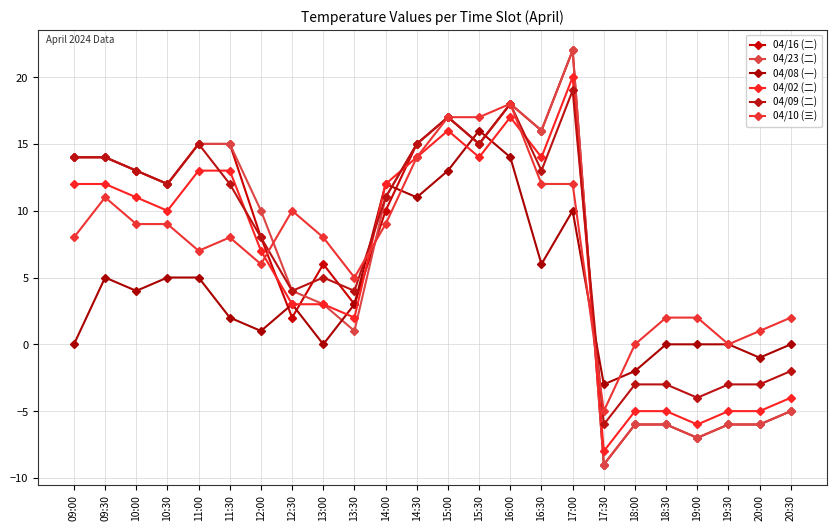

What is the difference between the maximum and minimum values in the 04/23 (二) series?

31